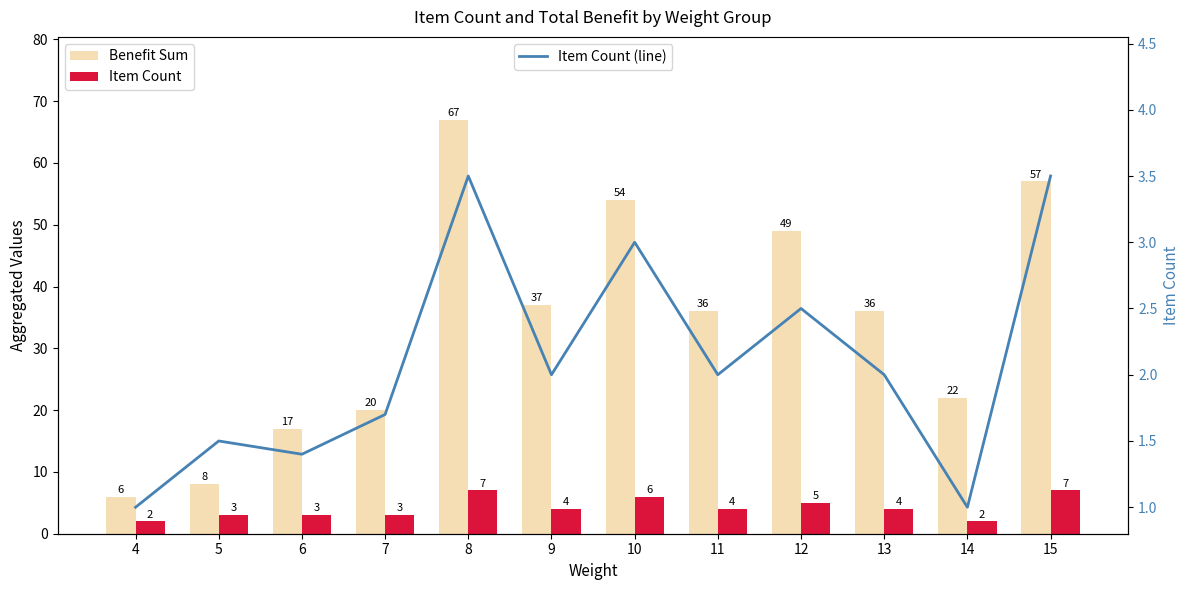

Is it true that Item Count equals 3.0 at 5?

True